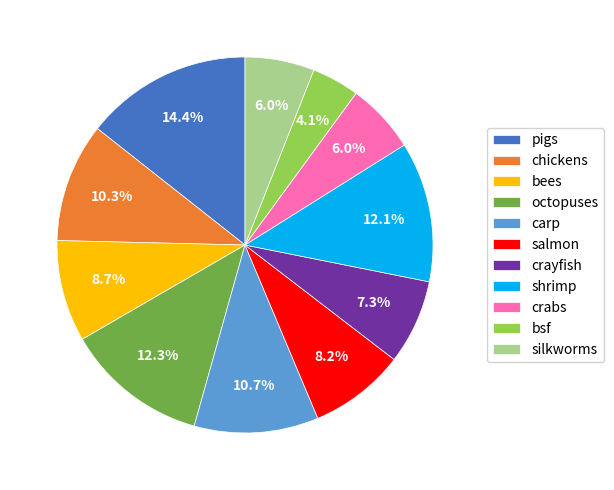

How many slices are in this pie chart?

11